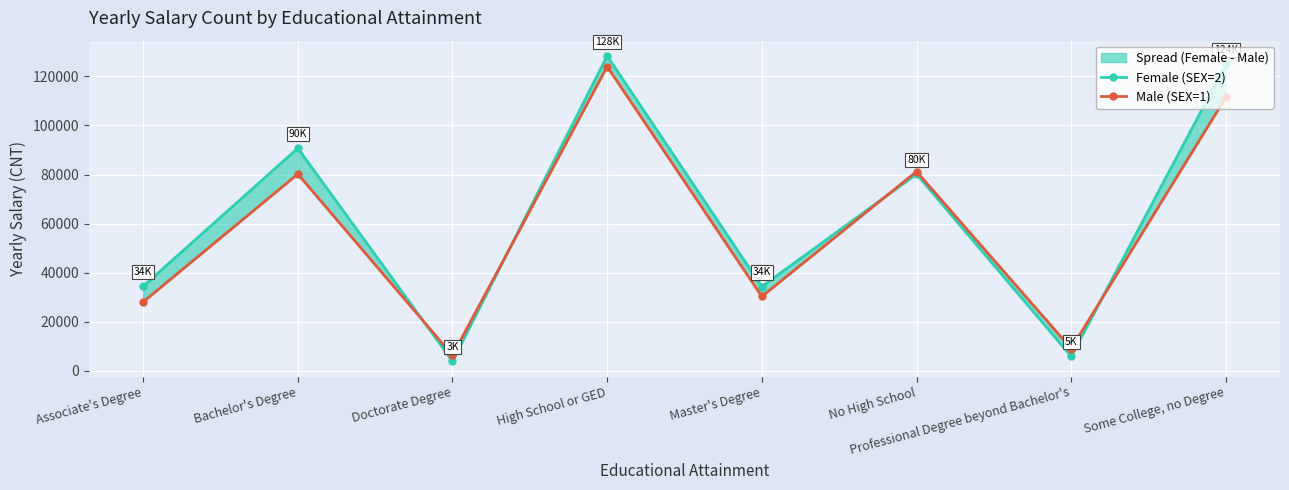

What is the difference between the highest and lowest values at High School or GED?

4321